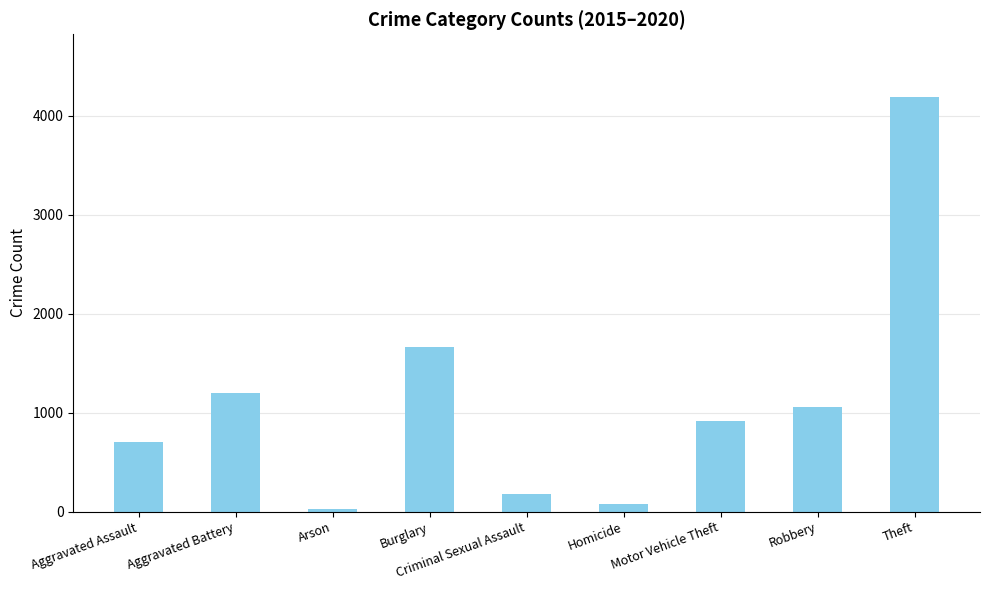

What is the change in value from Aggravated Battery to Criminal Sexual Assault?

-1029